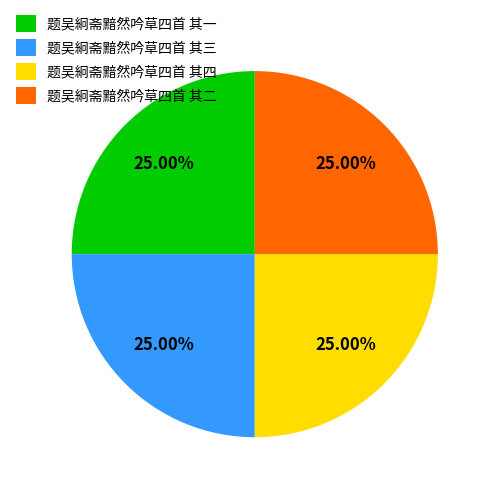

What is the ratio of the value at 题吴絅斋黯然吟草四首 其一 to the value at 题吴絅斋黯然吟草四首 其二?

1.0